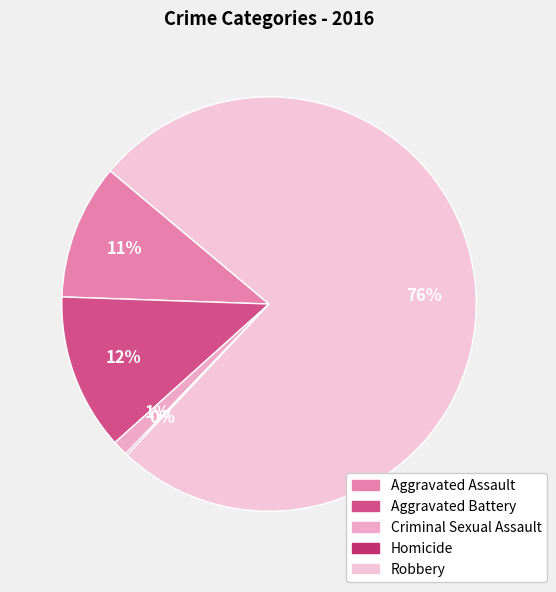

Is it true that Robbery is 76% of the pie?

True